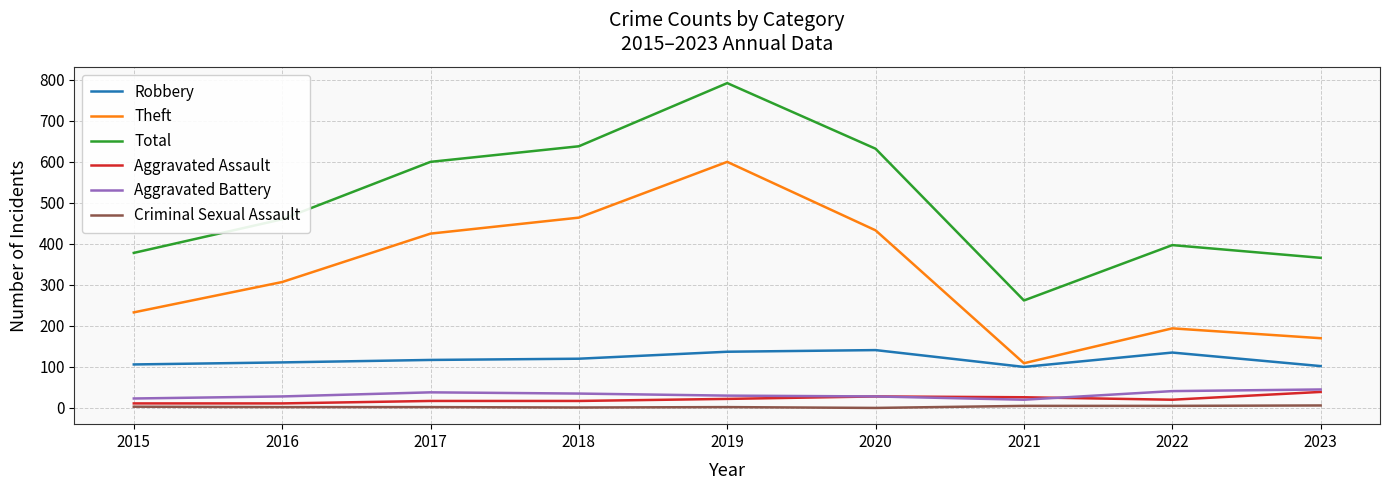

Which series has the largest range (max minus min)?

Total